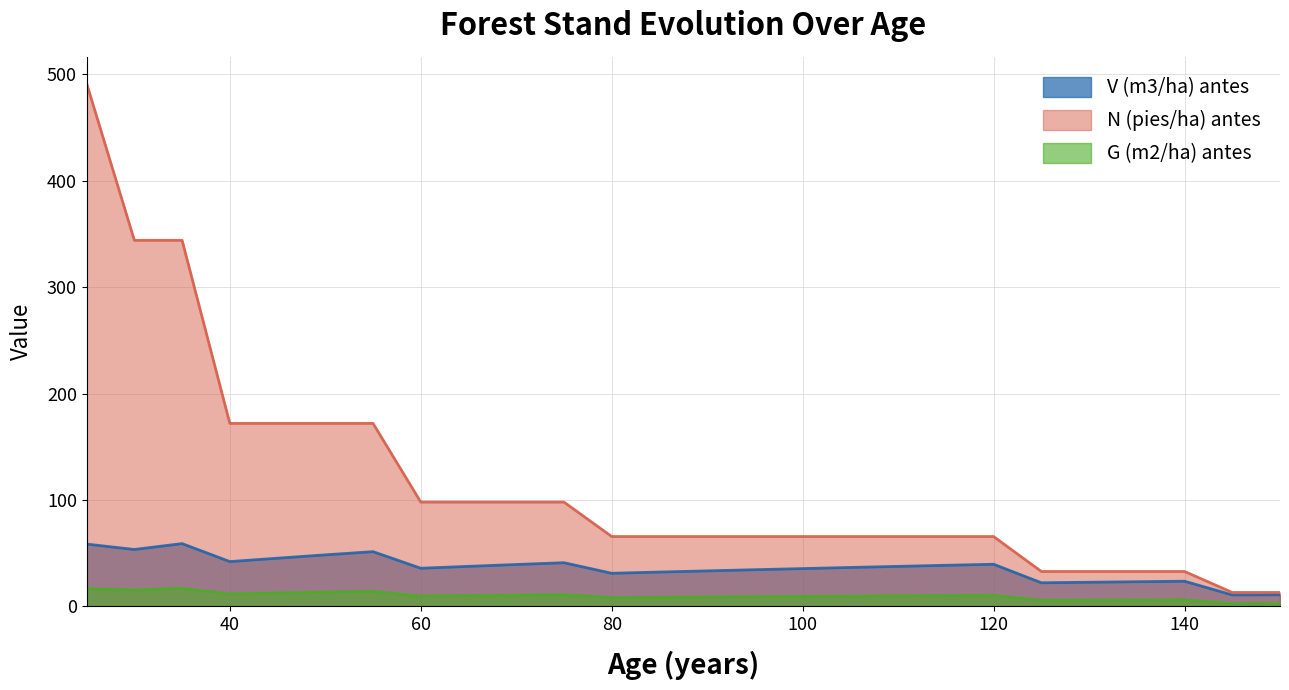

Where is the first local maximum for V (m3/ha) antes?

35